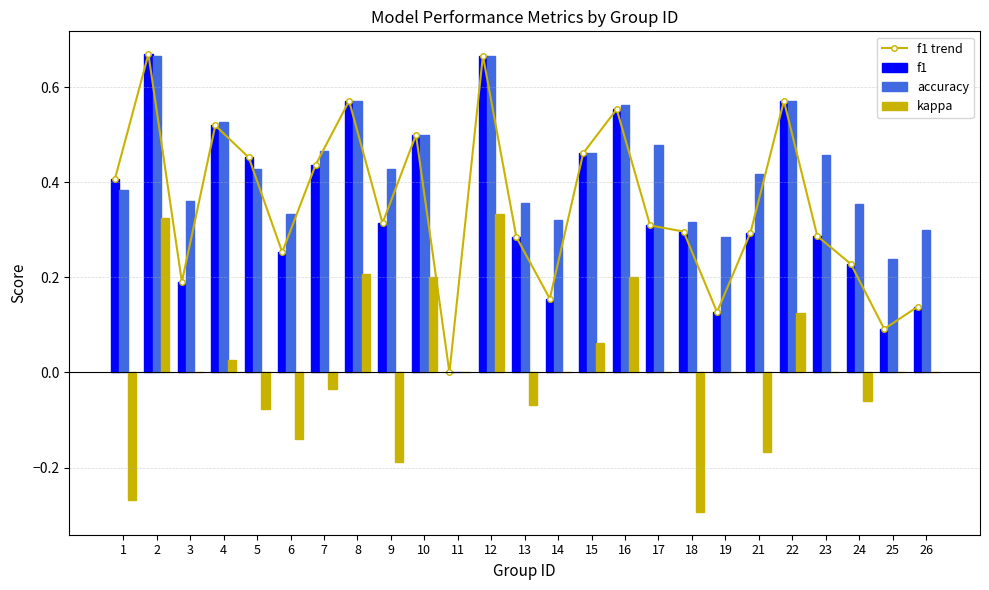

How many series are shown in this chart?

4